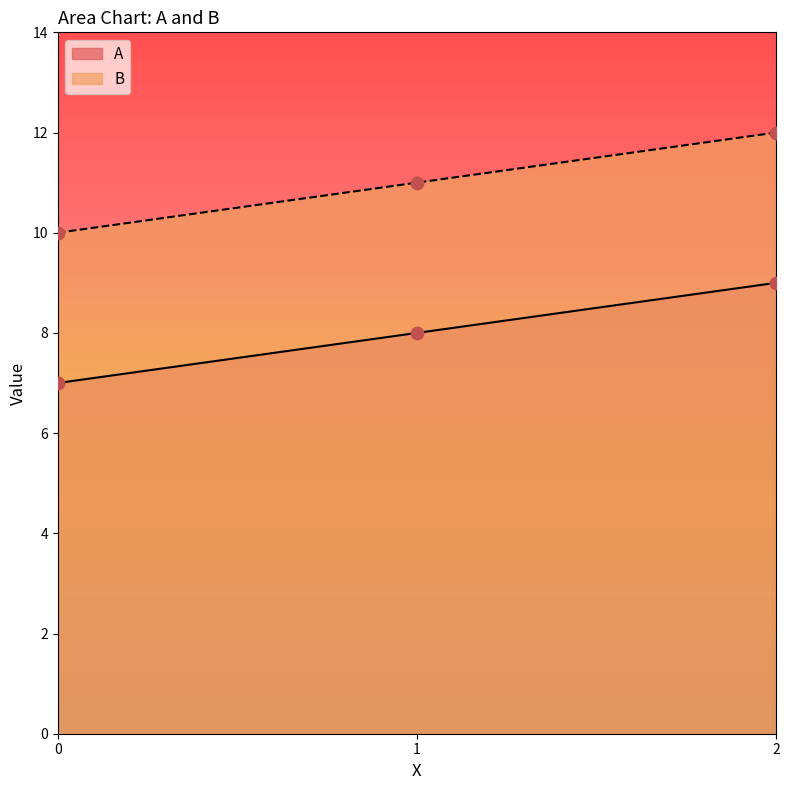

Is the value of A at 2 greater than the value of B at 2?

No